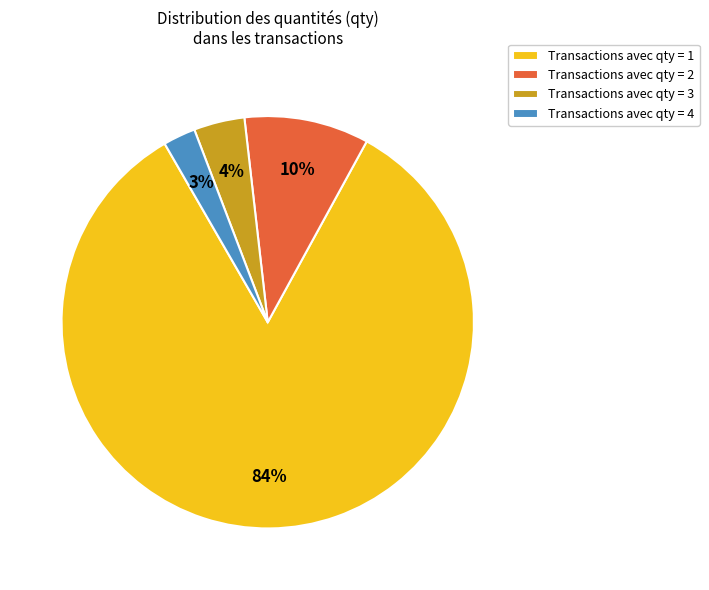

Count the number of slices in the pie.

4